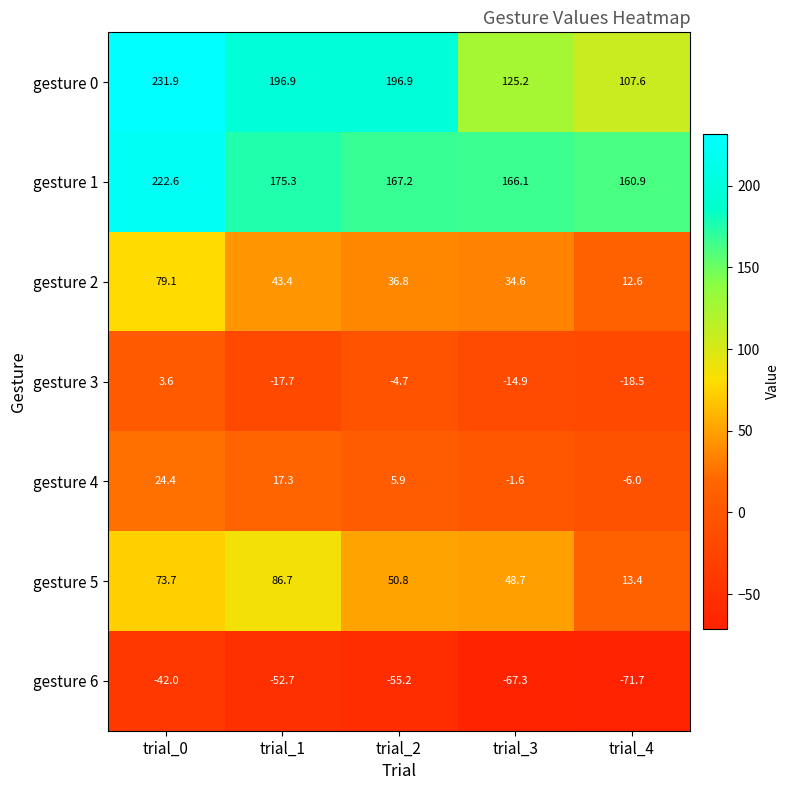

What is the total value across all series at trial_1?

449.2